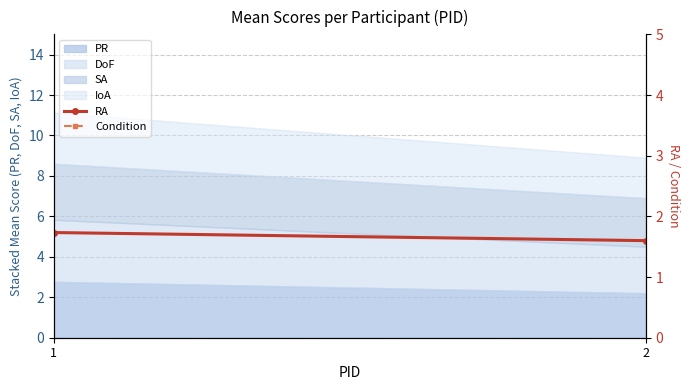

Which category has the lowest value across all series?

2